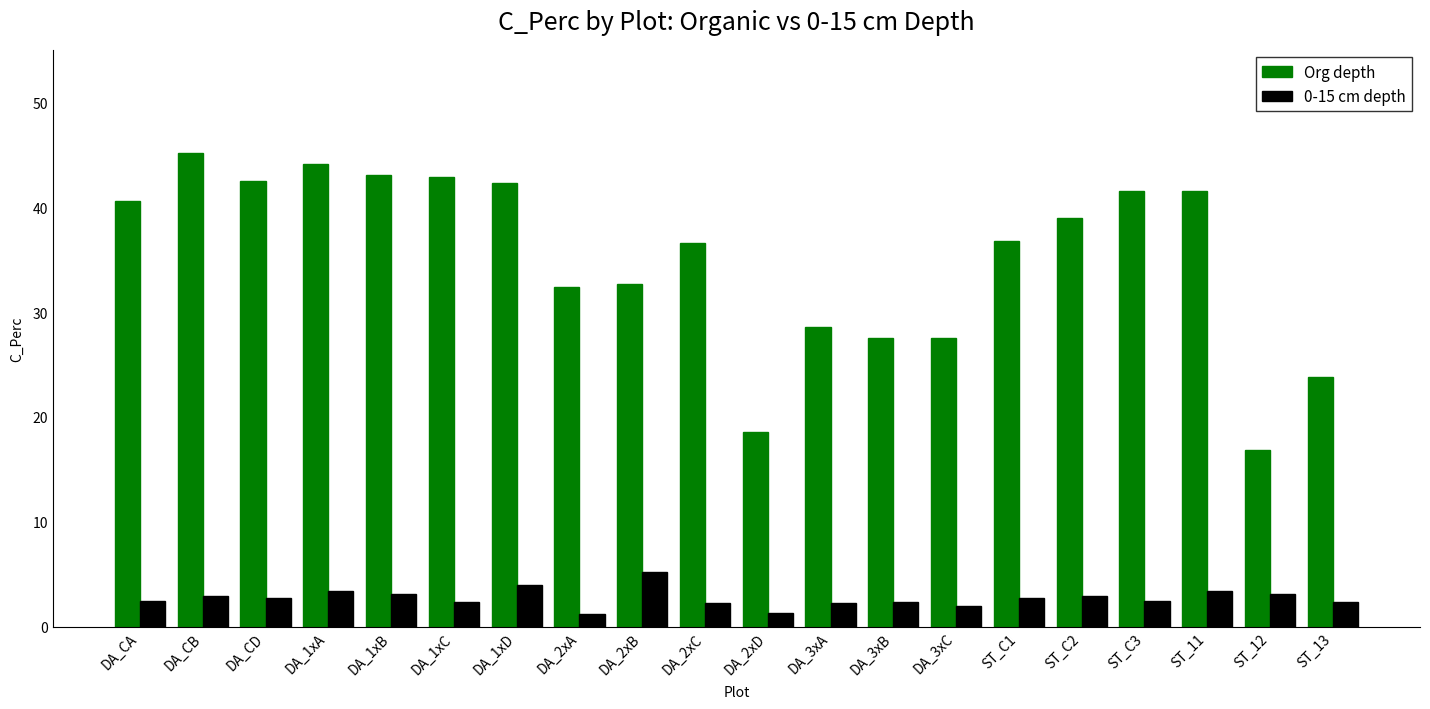

What is the difference between the maximum and minimum values in the 0-15 cm depth series?

4.0